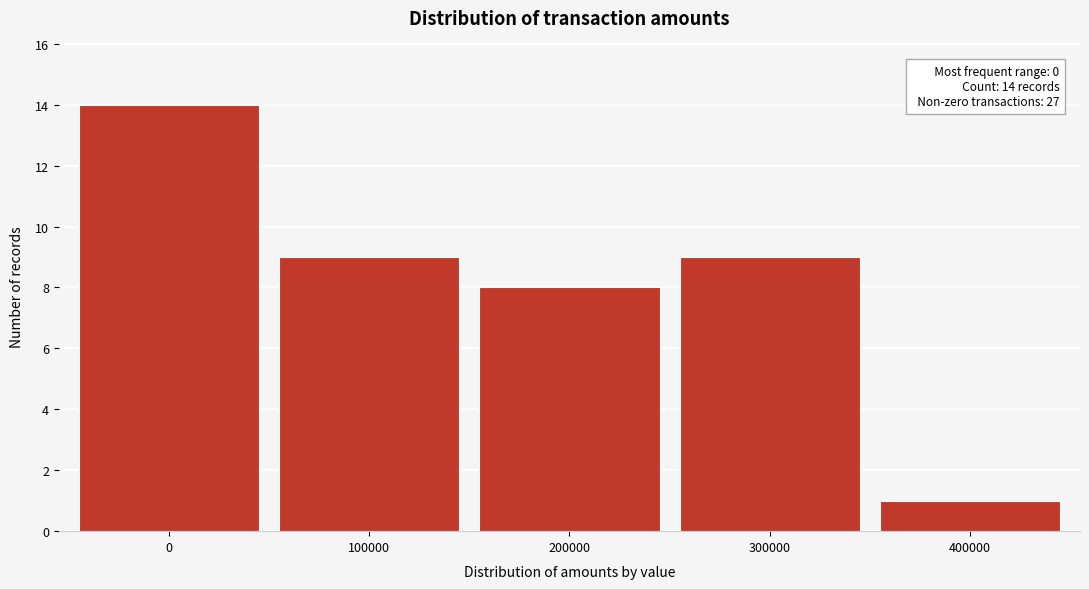

Reading left to right, extract all data points from this chart.

14	9	8	9	1